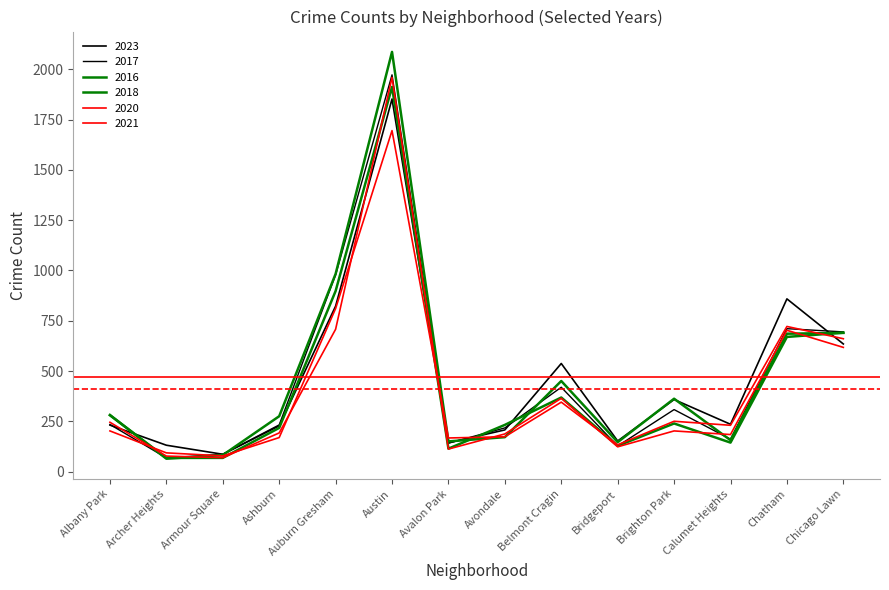

Is it true that 2021 equals 251 at Brighton Park?

True